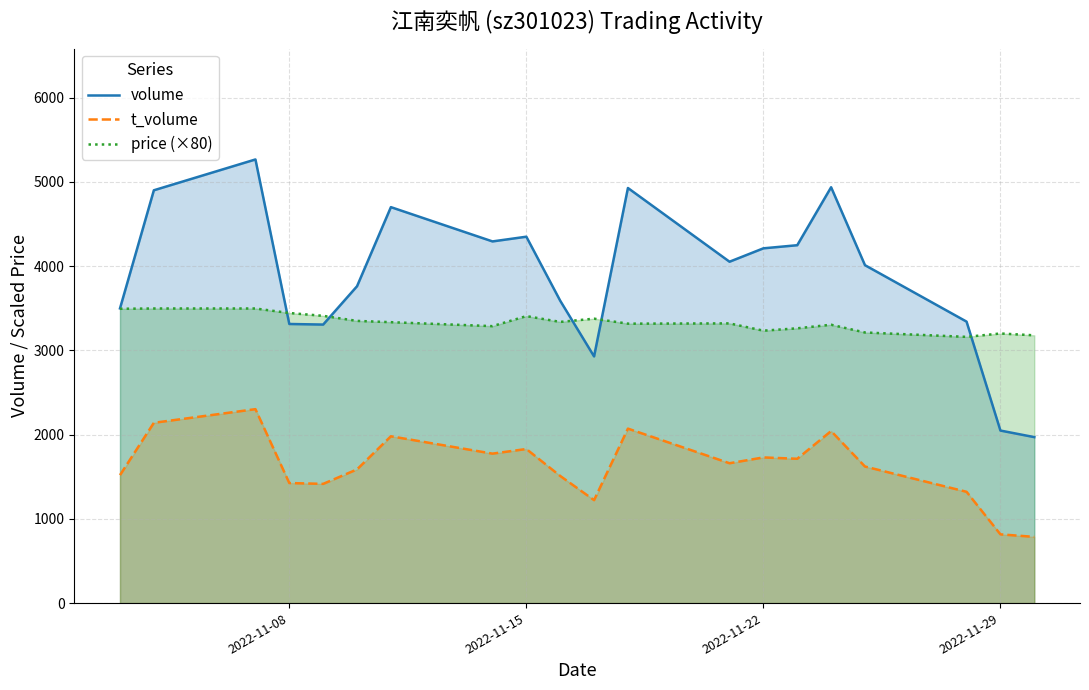

True or false: price (×80) and t_volume intersect in this chart.

False